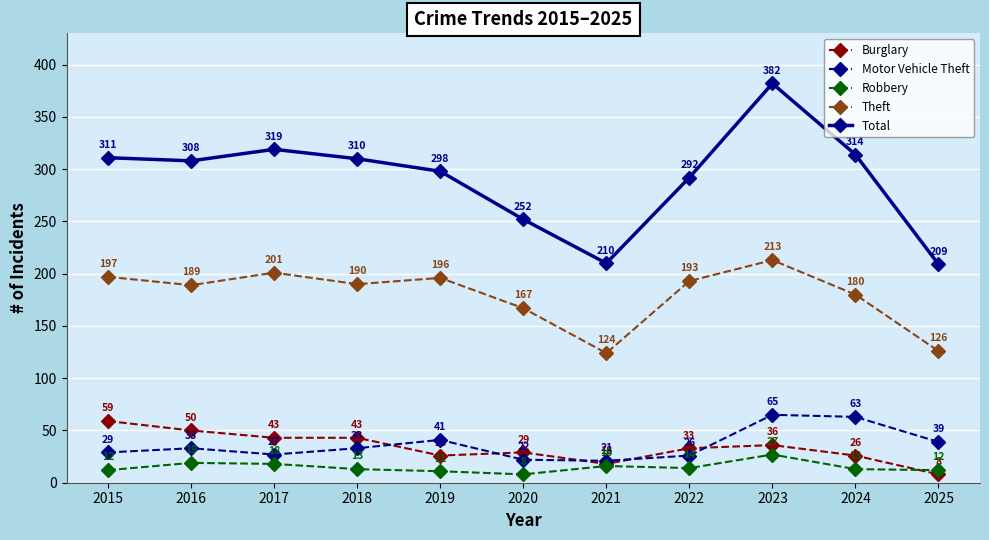

What is the difference between the Theft values at 2024 and 2023?

33